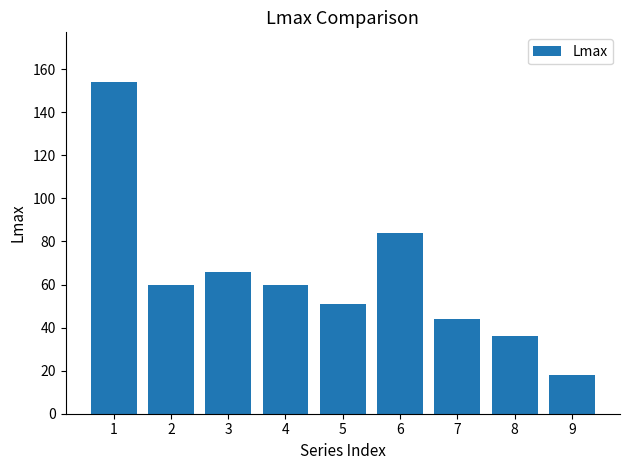

Reading left to right, extract all data points from this chart.

154	60	66	60	51	84	44	36	18